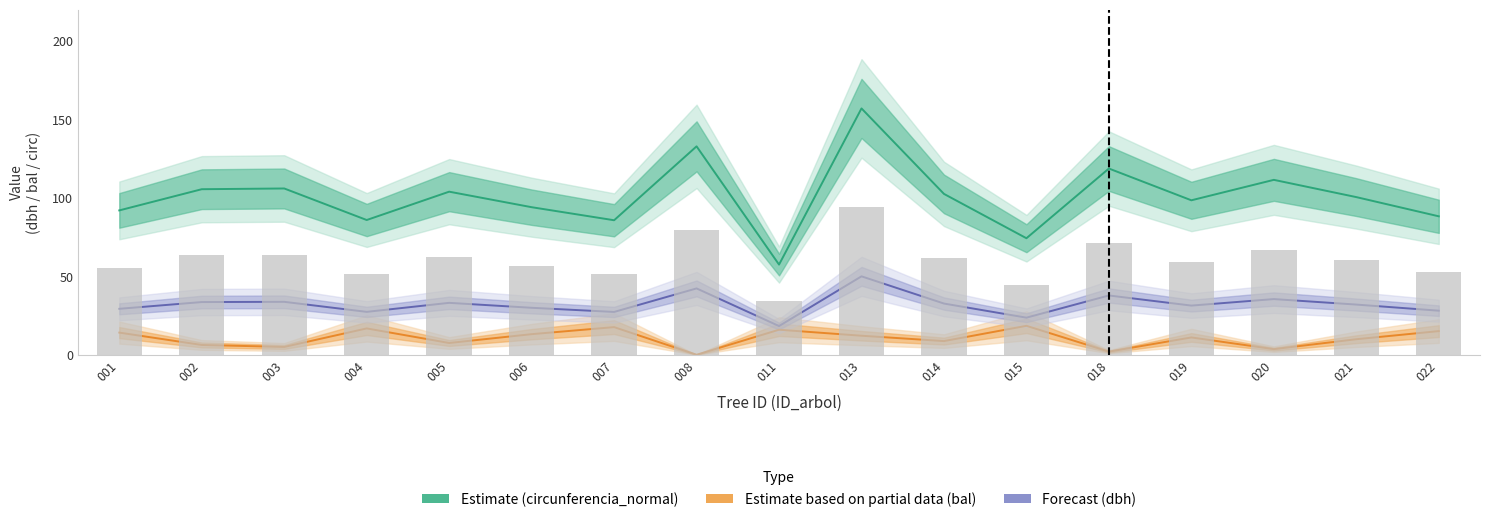

Between 004 and 020, which series saw the biggest shift?

Estimate (circunferencia_normal)